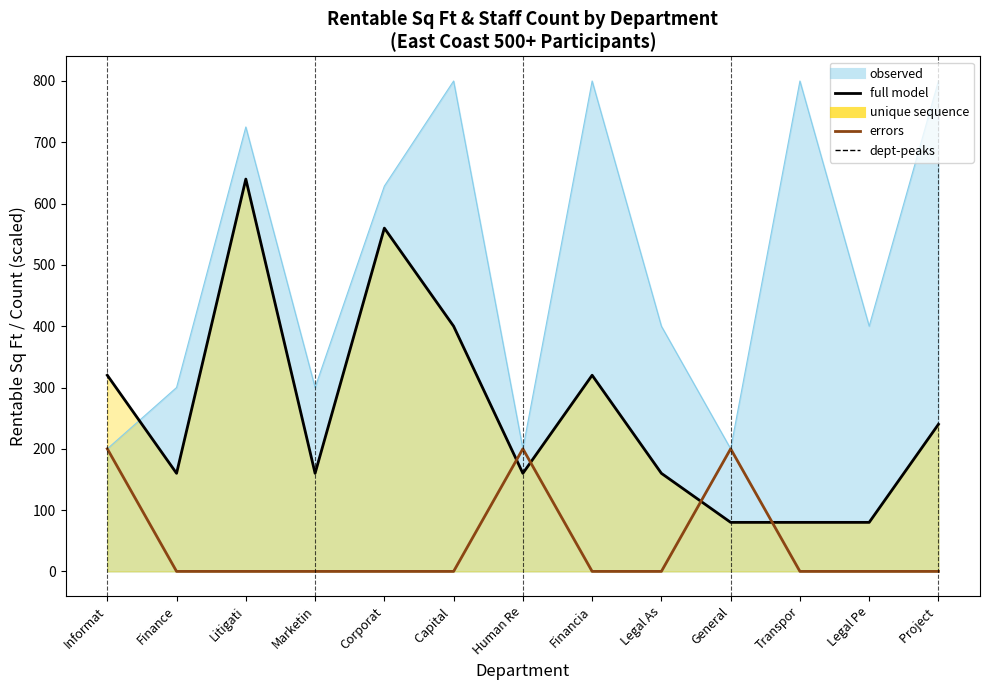

At which category is the sum across all series the highest?

Litigati